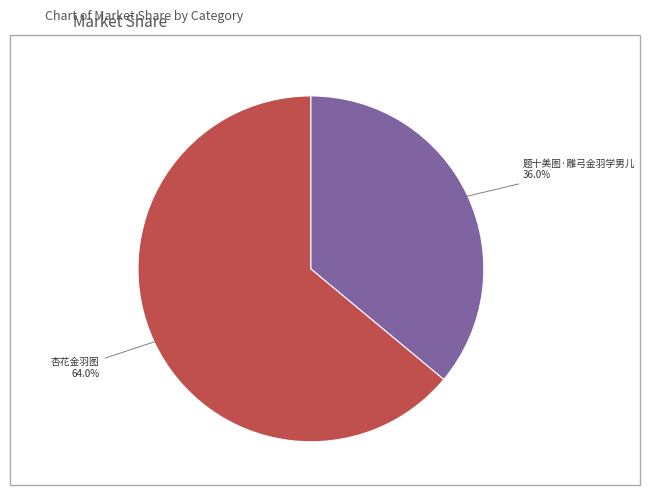

What is the largest slice in the pie chart?

杏花金羽图